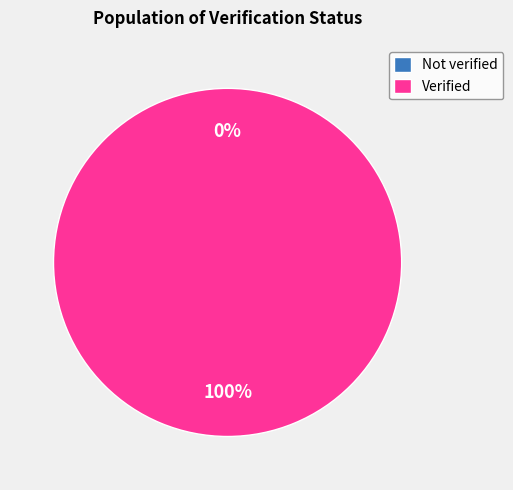

Count the number of slices in the pie.

2